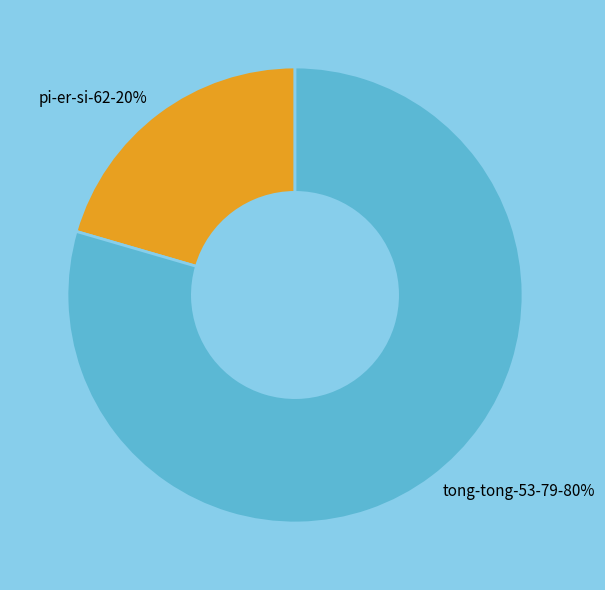

Do tong-tong-53-79 and pi-er-si-62 together represent more than half of the pie?

Yes